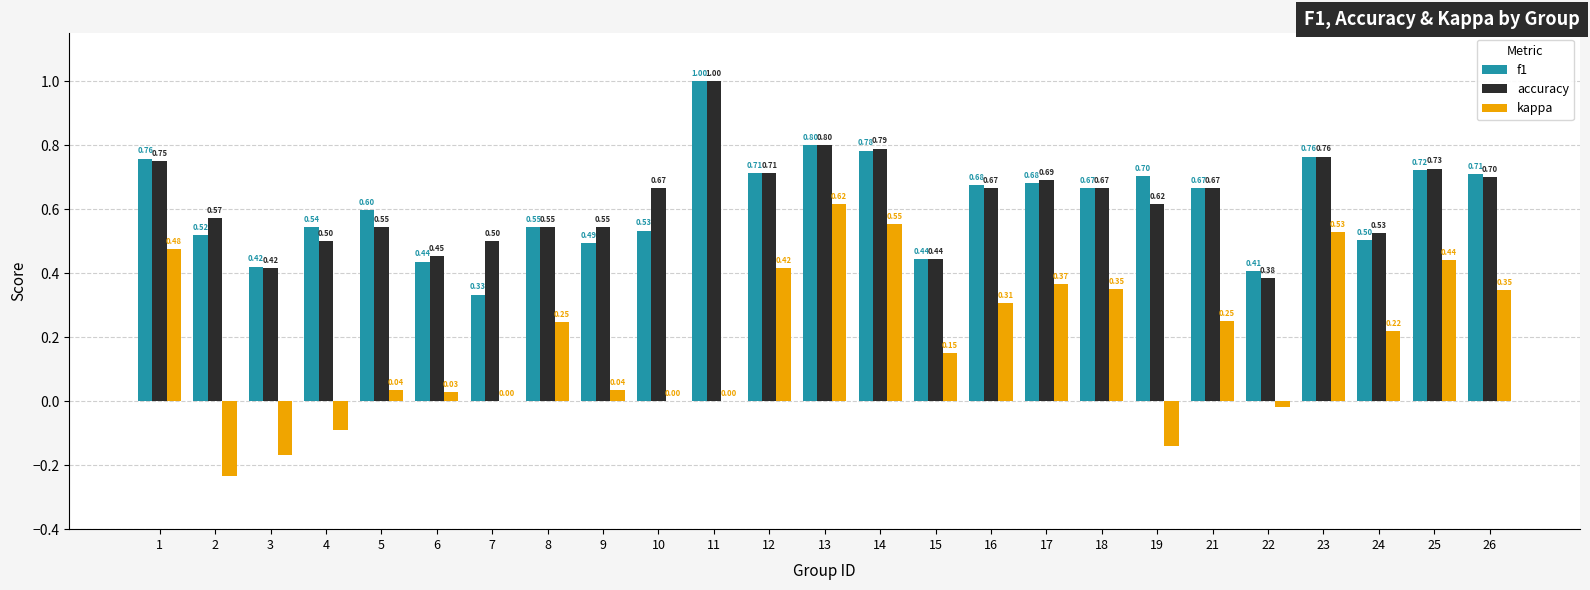

What is the sum of the accuracy values at 24 and 13?

1.3